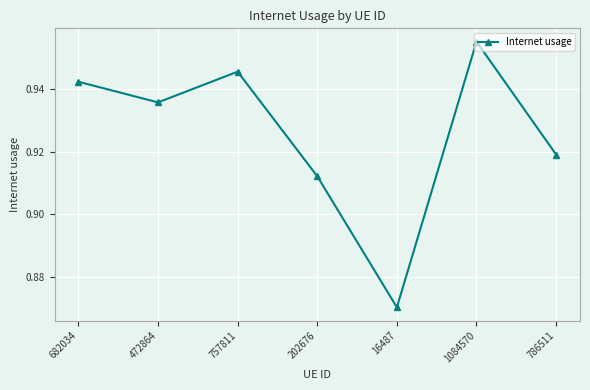

What position from the left is 786511?

7